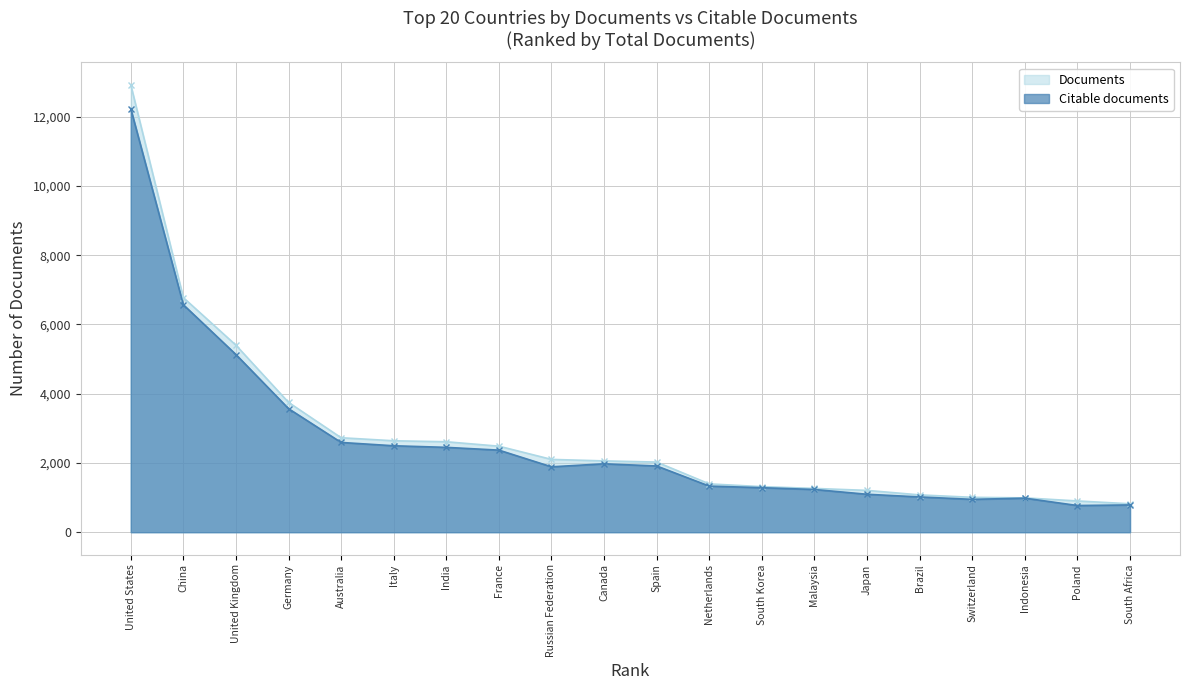

Reading right to left, list all the values displayed in this chart.

Documents: 821	903	992	1008	1078	1208	1265	1316	1396	2026	2060	2103	2485	2613	2641	2729	3750	5402	6776	12927
Citable documents: 788	771	984	949	1019	1096	1234	1286	1332	1913	1976	1889	2371	2451	2497	2593	3569	5133	6571	12235